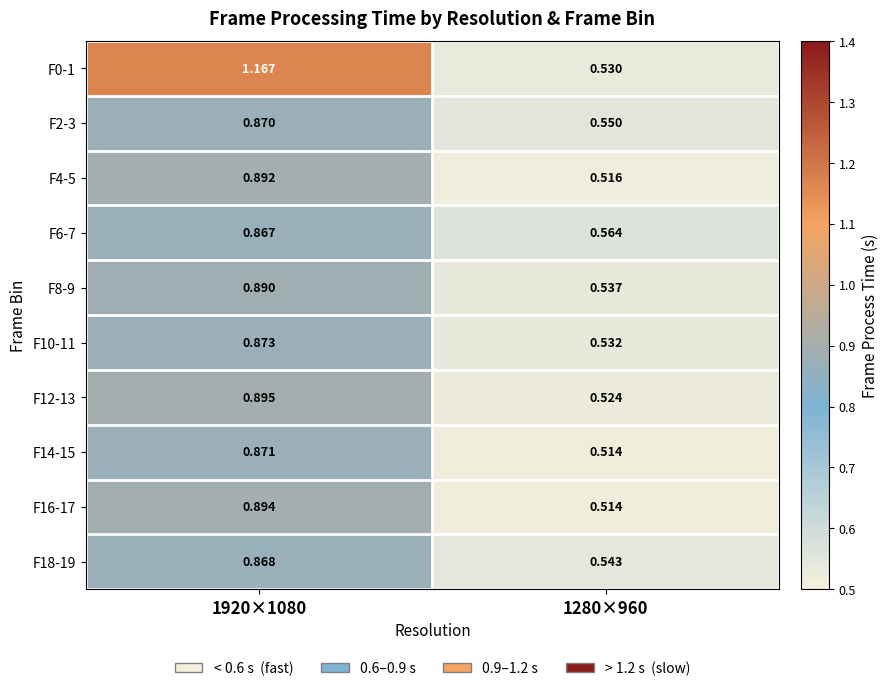

What is the difference between the highest and lowest values at 1920×1080?

0.3